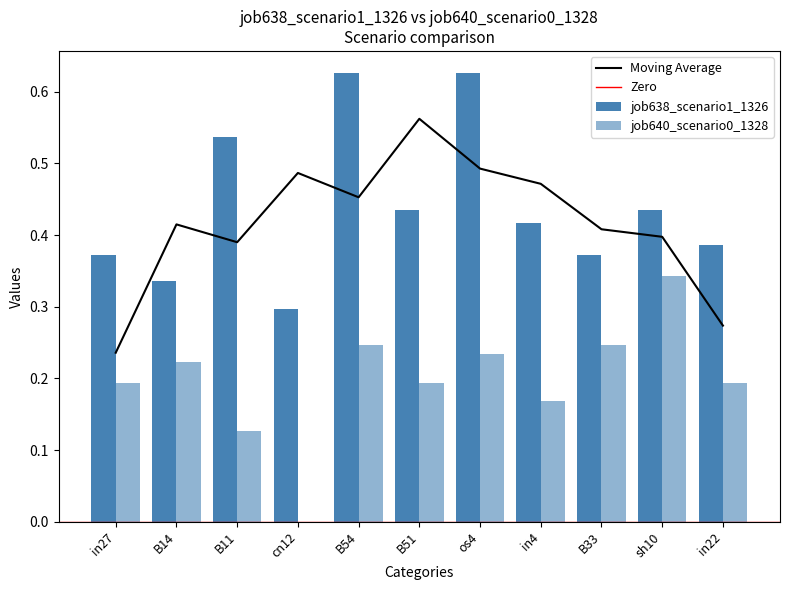

What position from the right is in22?

1